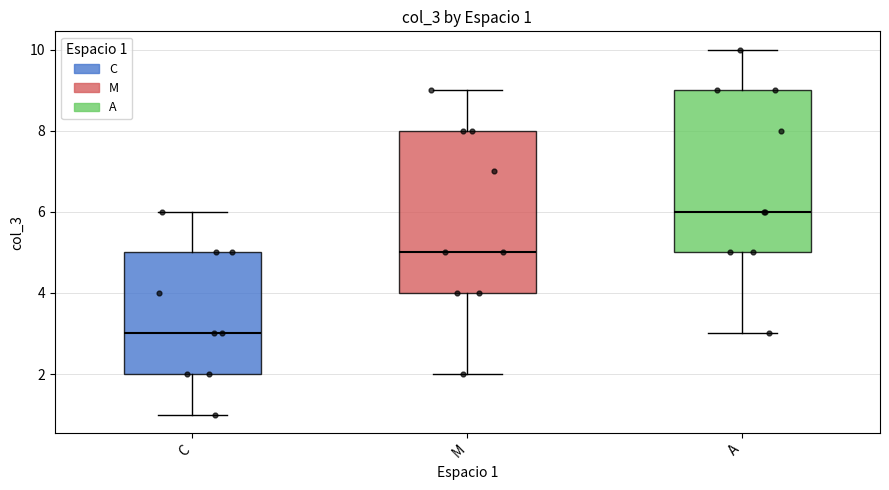

Which box has the highest median line?

A